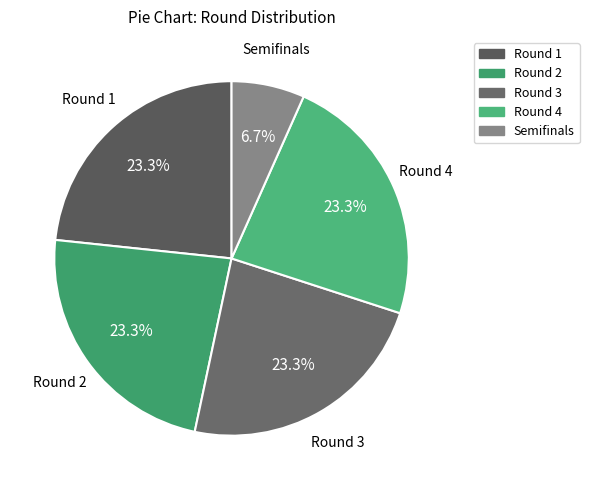

What is the smallest slice in the pie chart?

Semifinals